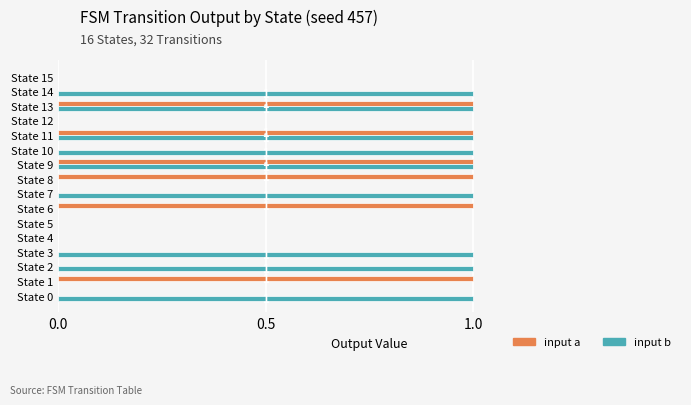

What is the sum of all input a values?

6